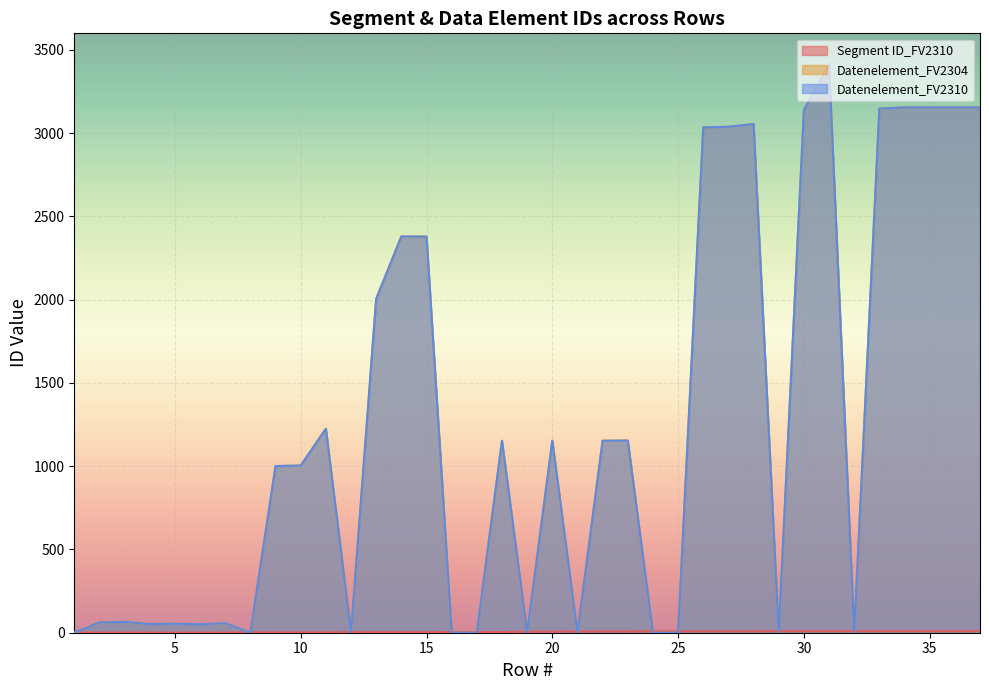

At which category does the chart reach its peak across all series?

31